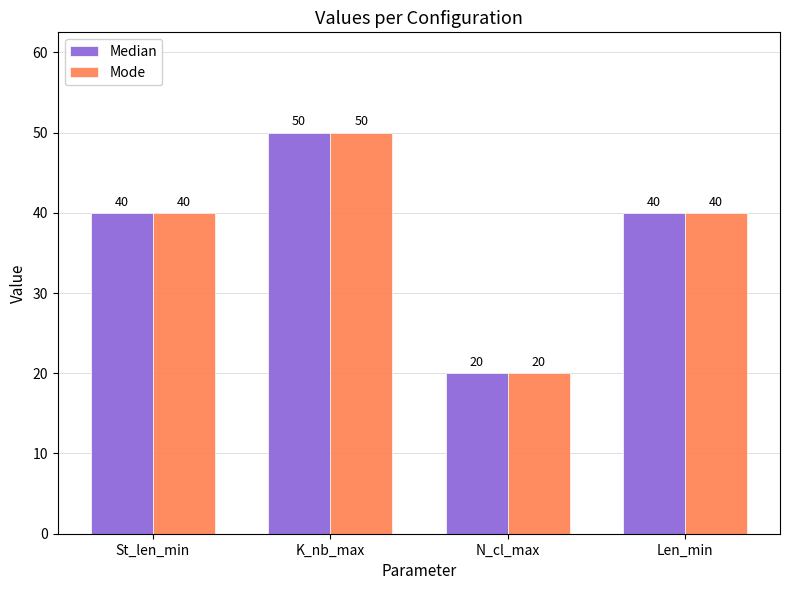

How many bars are there in each group?

2